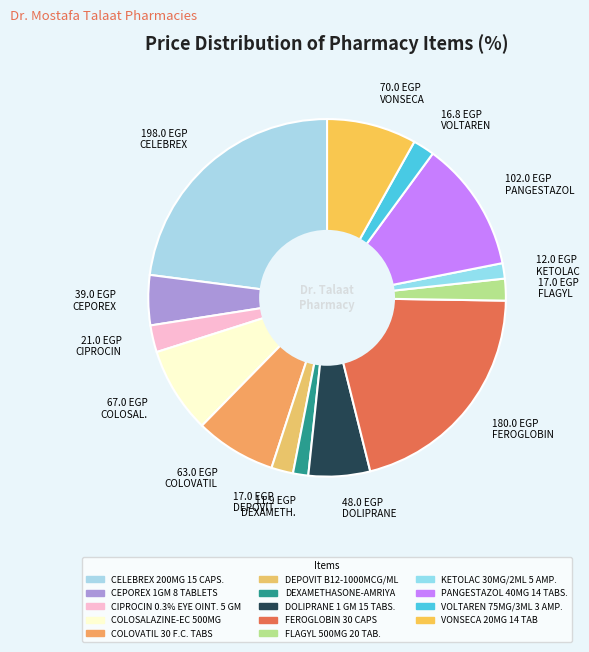

Which category has the biggest portion of the pie?

198.0 EGP CELEBREX